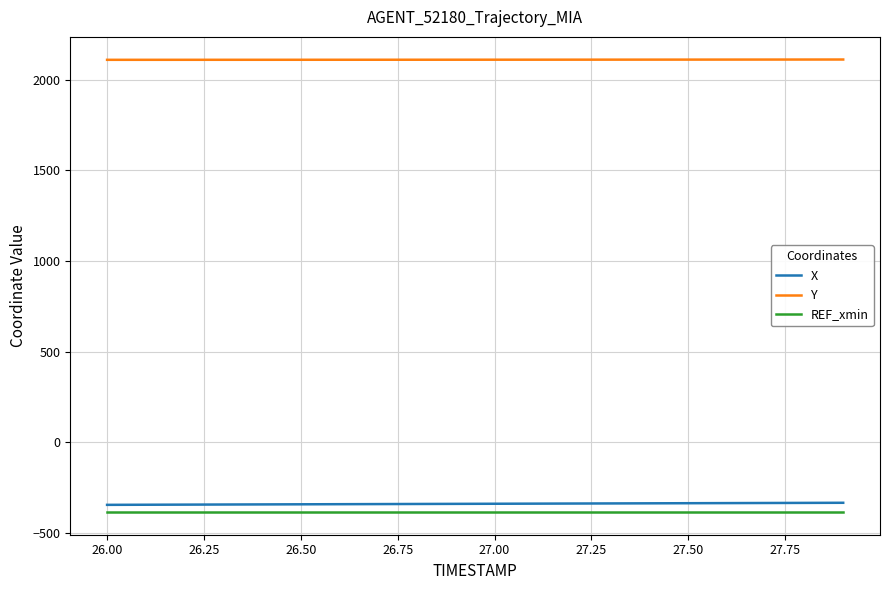

Which series has the largest total across all categories?

Y